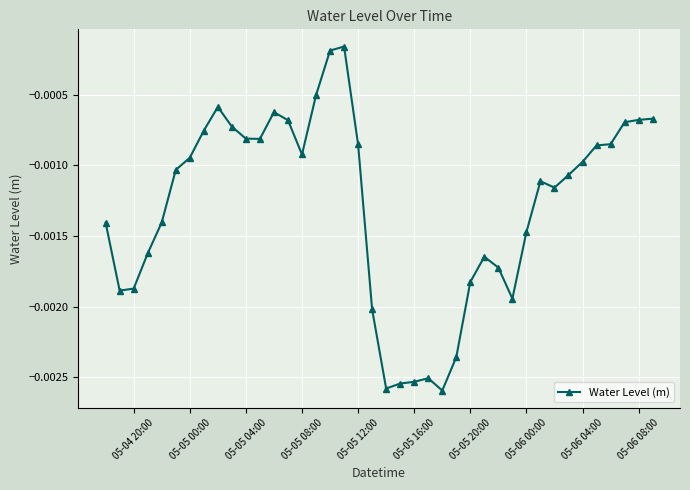

True or false: the data has more than 1 interior local peaks.

True